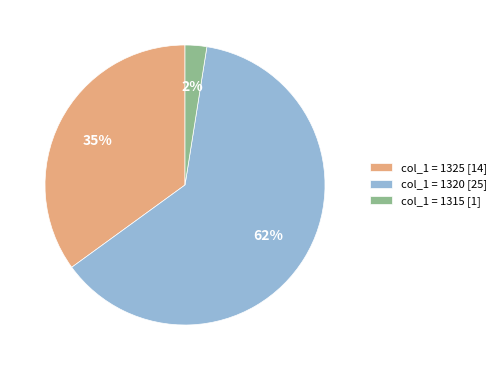

Is there a majority slice in this chart?

Yes